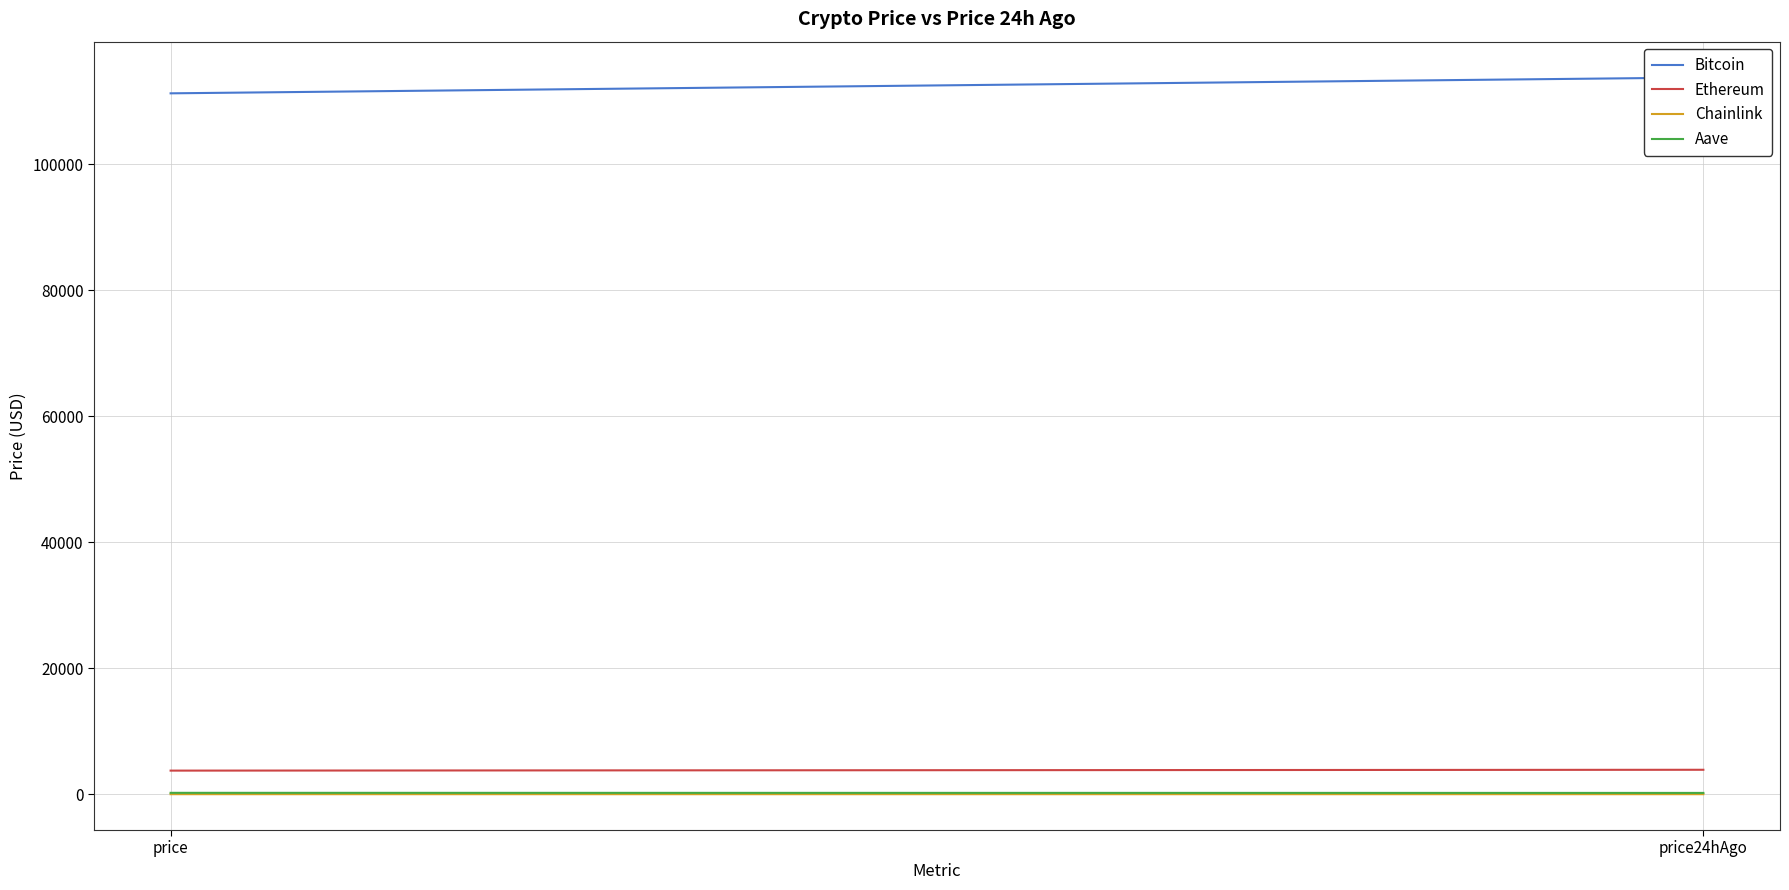

At how many categories does at least one series exceed 113049?

1